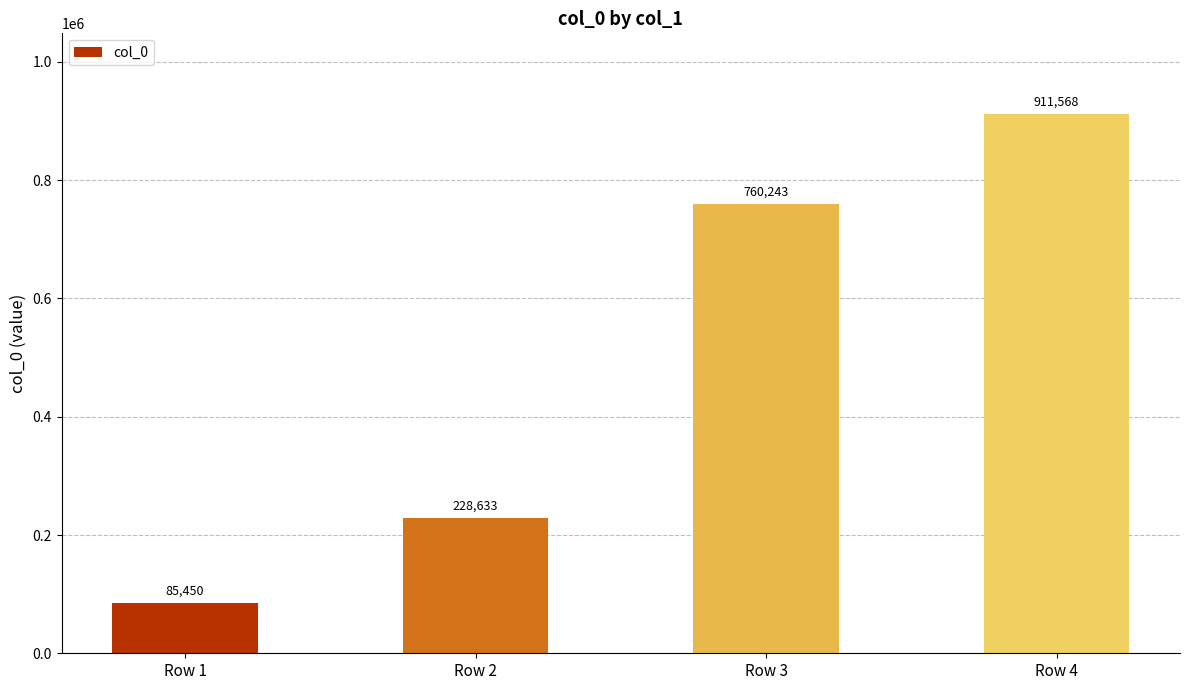

How many values are between 228633 and 911568?

3